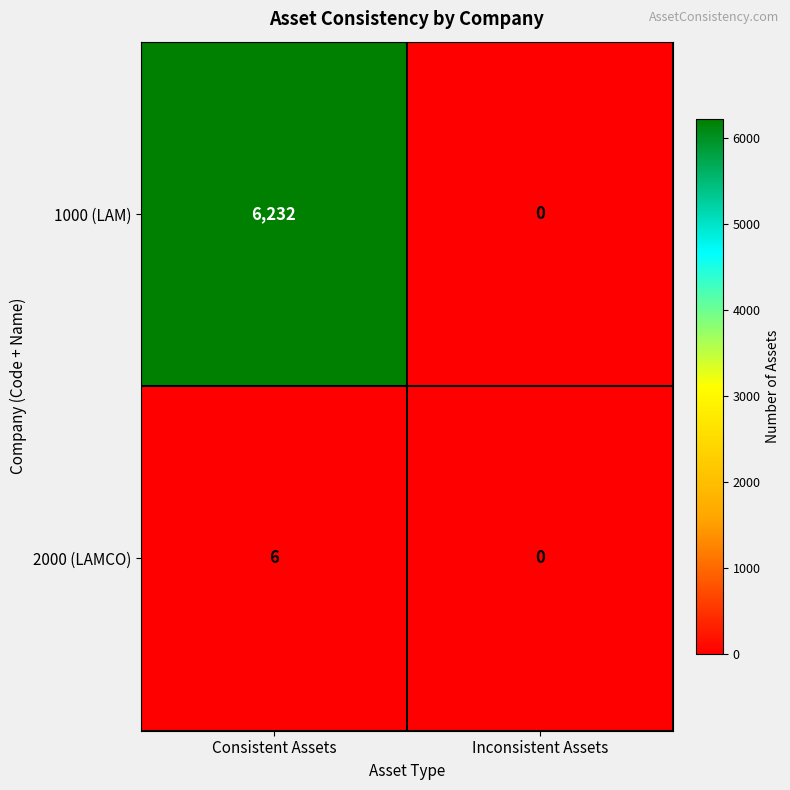

Which category has the highest value in the 1000 (LAM) series?

Consistent Assets